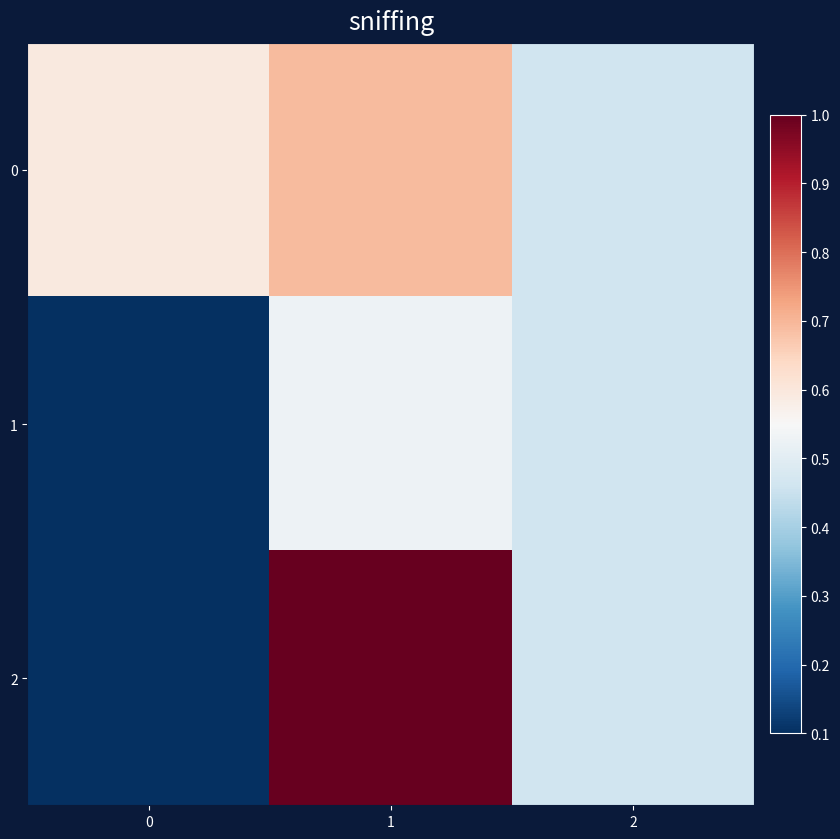

What is the total value across all series at 1?

2.2